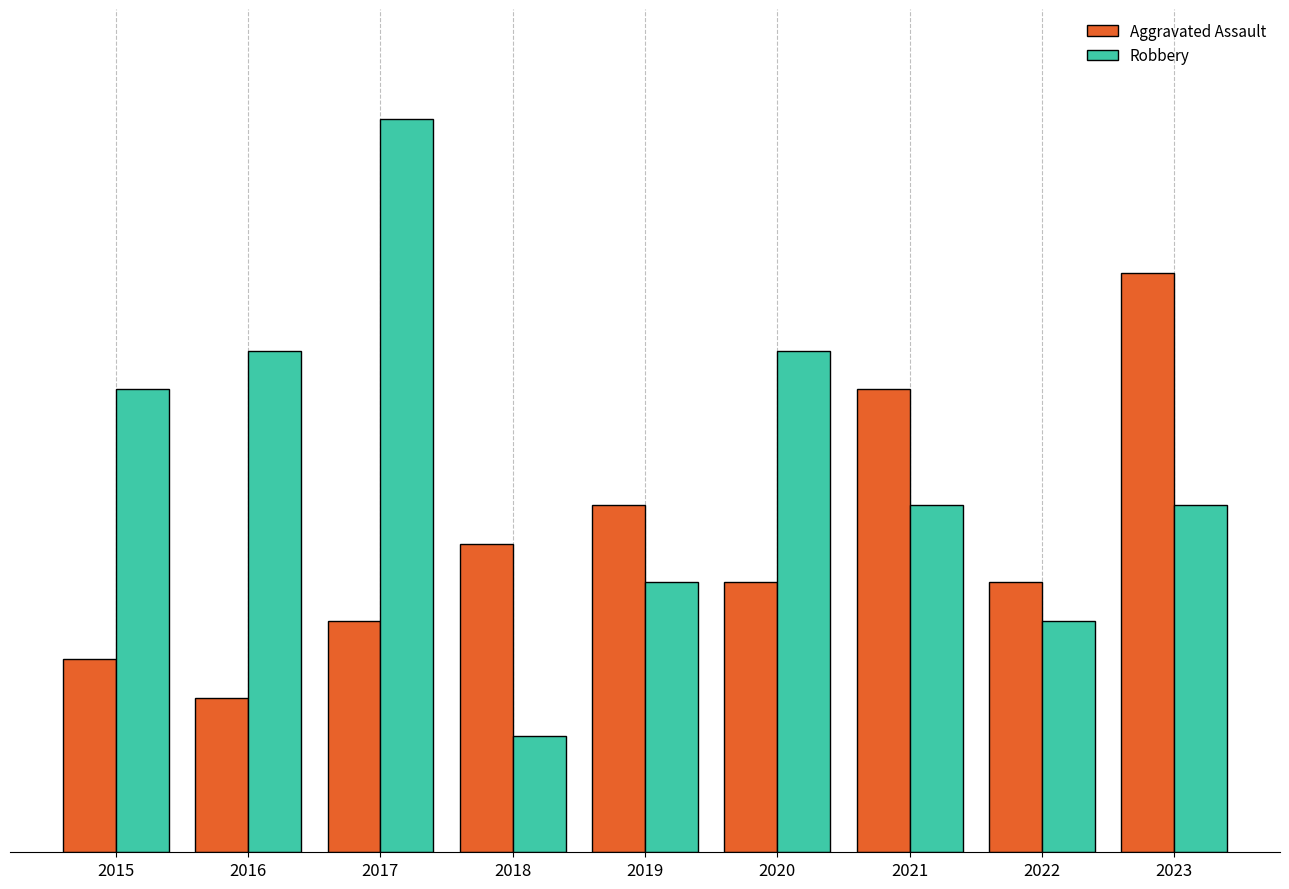

Reading left to right, extract all data points from this chart.

Aggravated Assault: 2015=5	2016=4	2017=6	2018=8	2019=9	2020=7	2021=12	2022=7	2023=15
Robbery: 2015=12	2016=13	2017=19	2018=3	2019=7	2020=13	2021=9	2022=6	2023=9